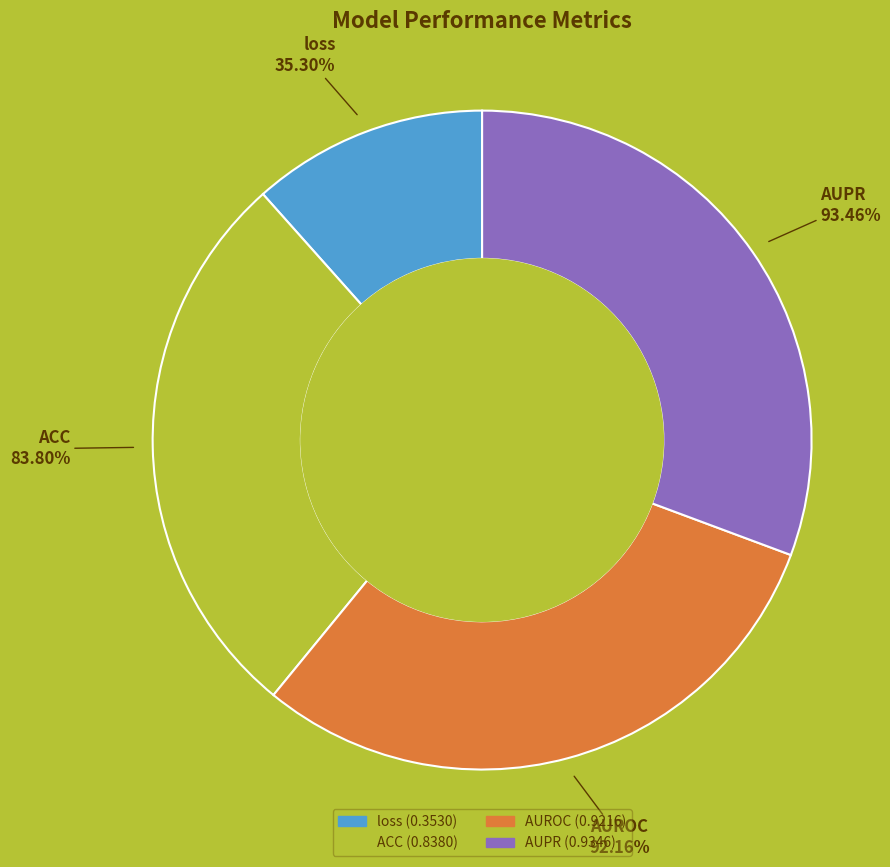

To the nearest percent, what is the average slice percentage?

25%